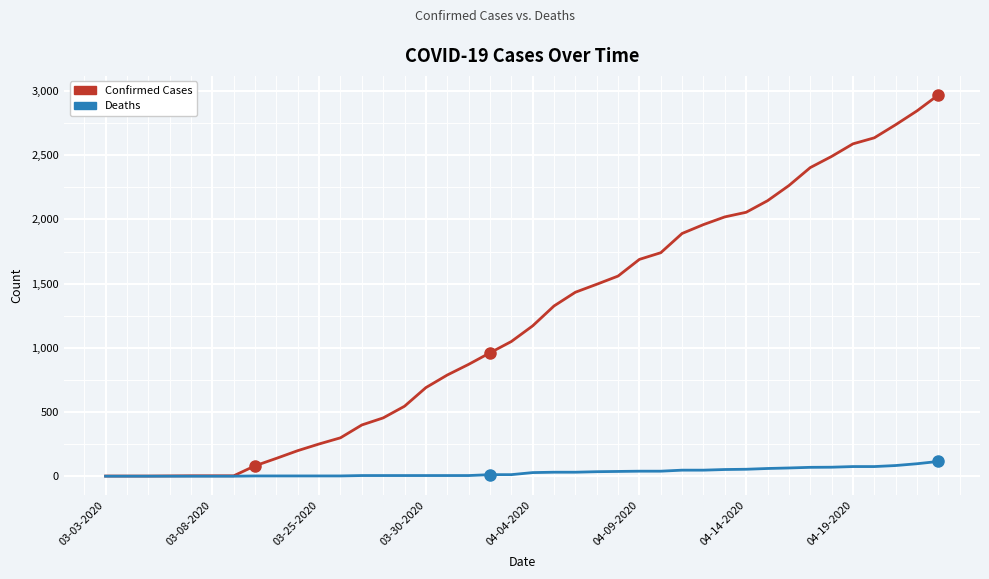

How many categories are shown in the chart?

40